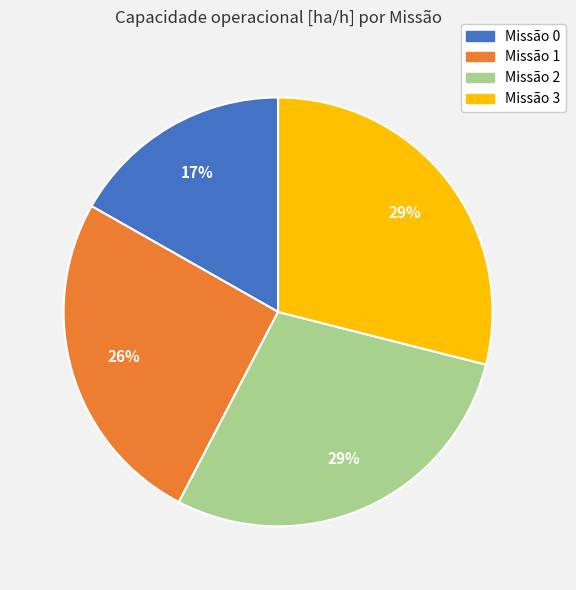

To the nearest percent, what is the average slice percentage?

25%